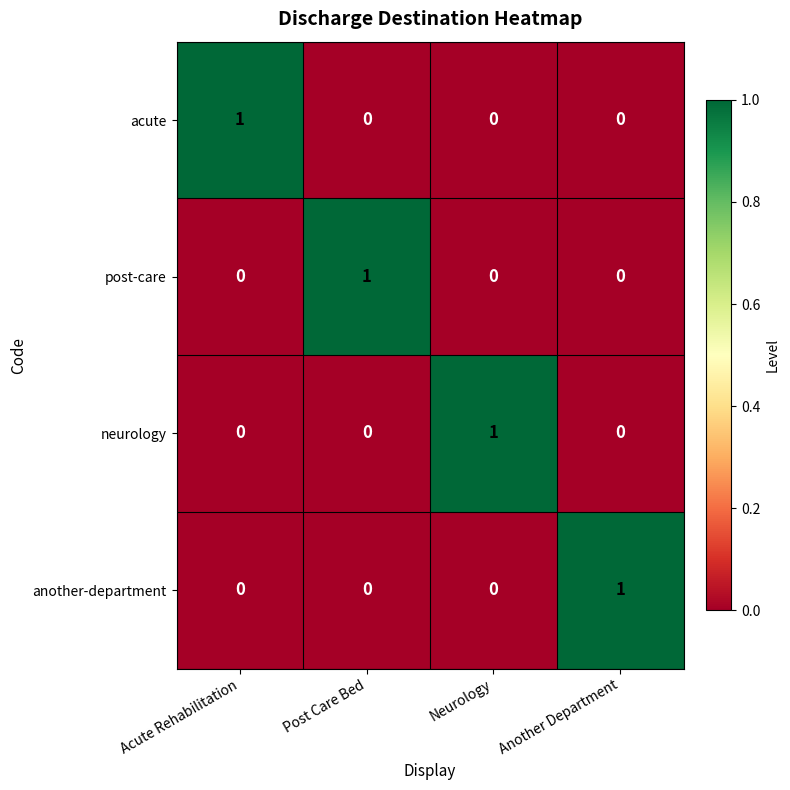

At which label does acute reach its peak?

Acute Rehabilitation